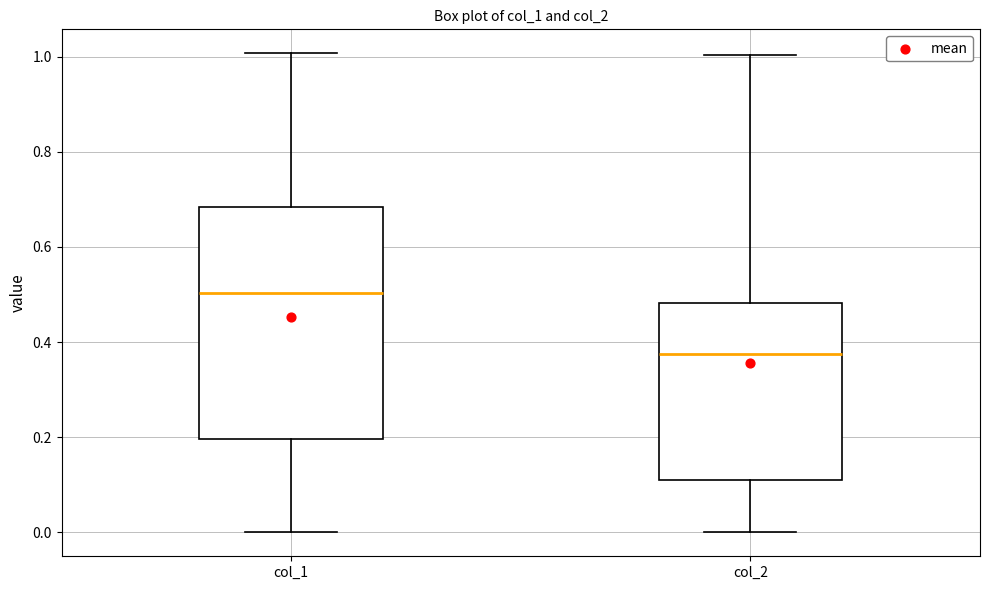

Where is the lower edge of the box for col_2 on the y-axis? The values are not printed on the chart, so give them approximately, as read against the axis.

0.12